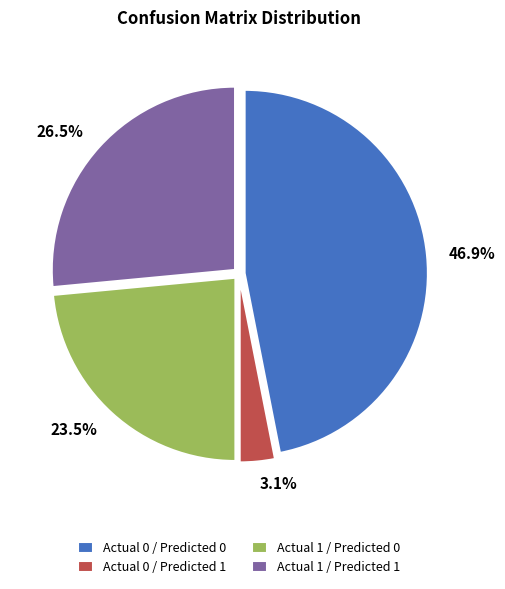

To the nearest percent, what percentage of the pie is Actual 0 / Predicted 1?

3%